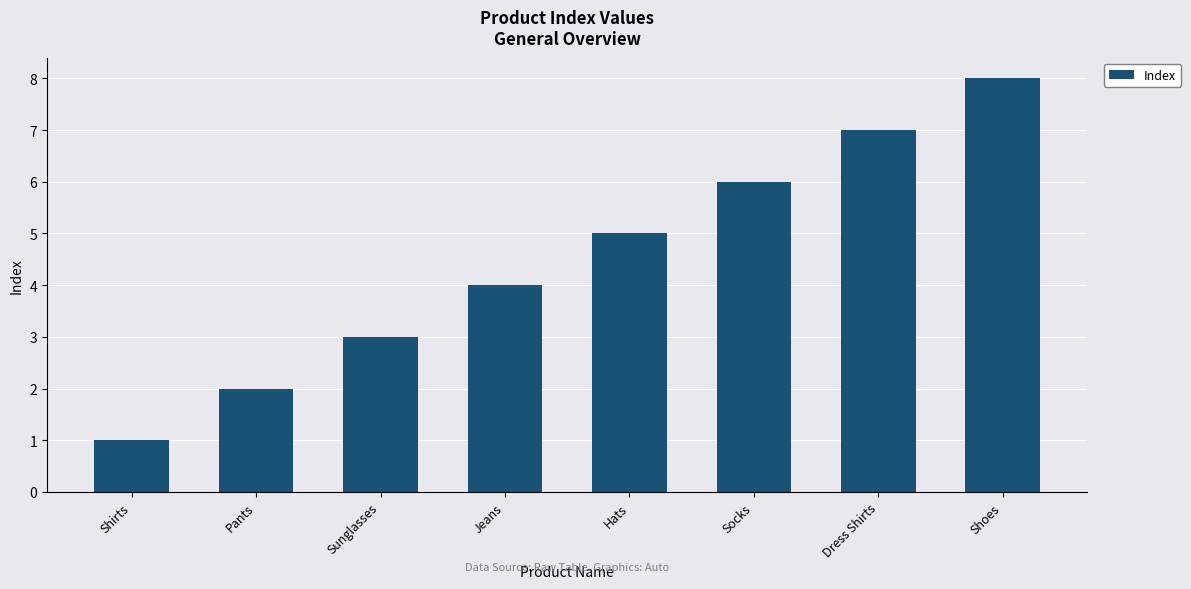

What is the greatest value displayed?

8